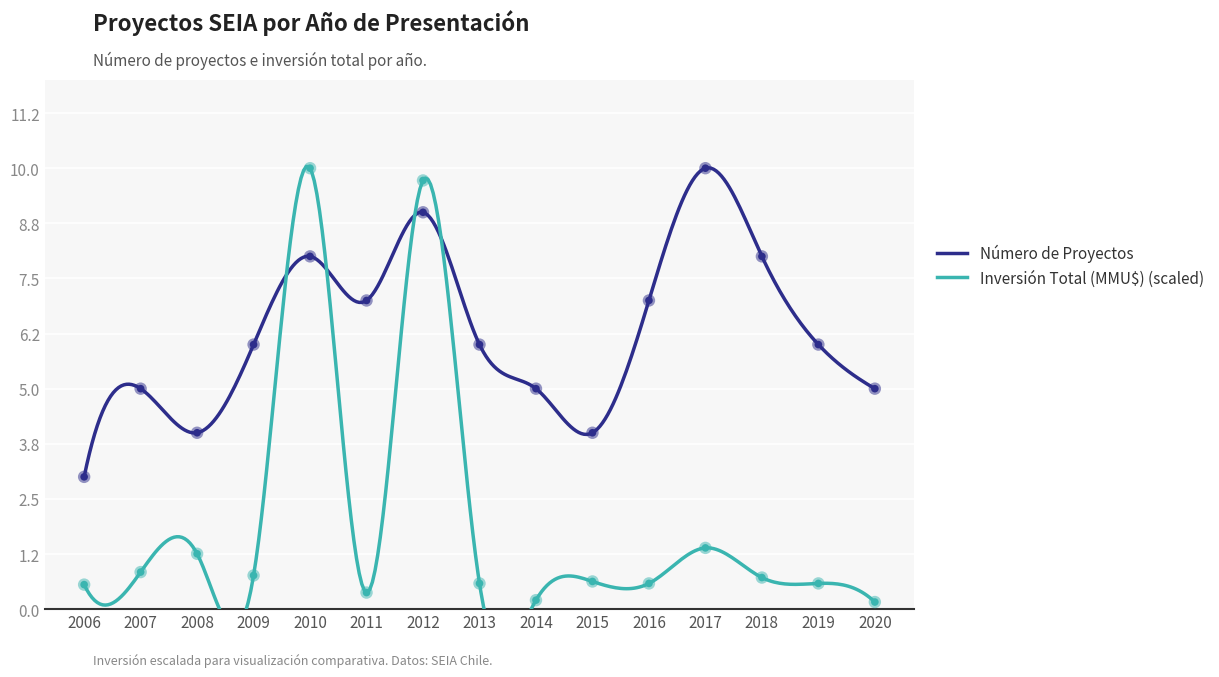

At which category is the sum across all series the highest?

2012